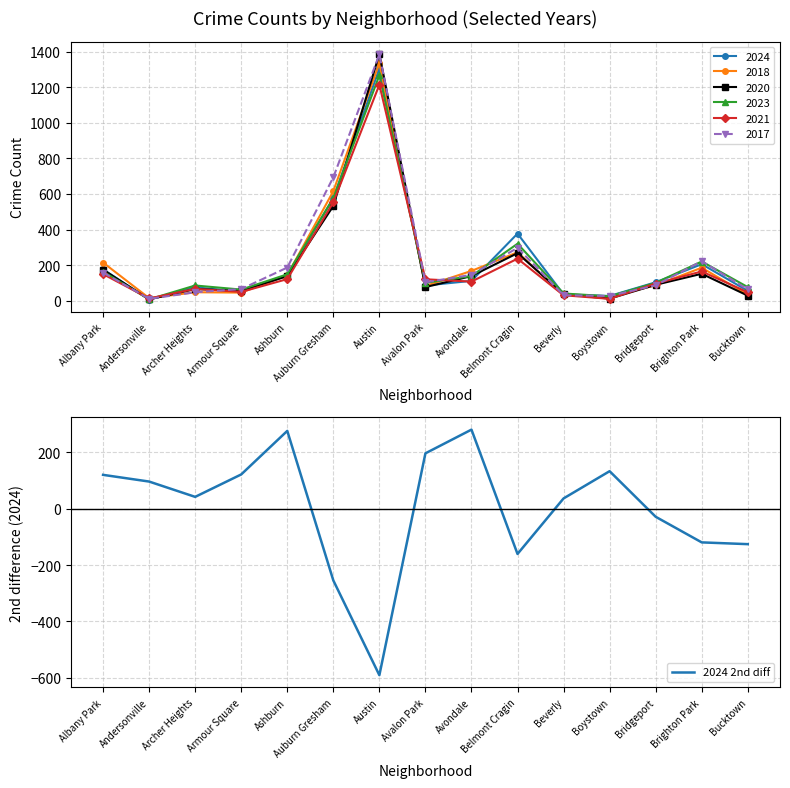

Approximately how many times larger is the value at Boystown compared to Albany Park?

1.1